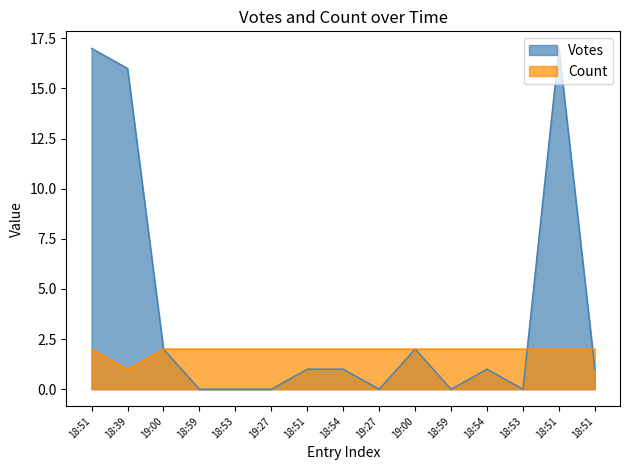

Between 18:59 and 18:51, which series saw the biggest shift?

Votes